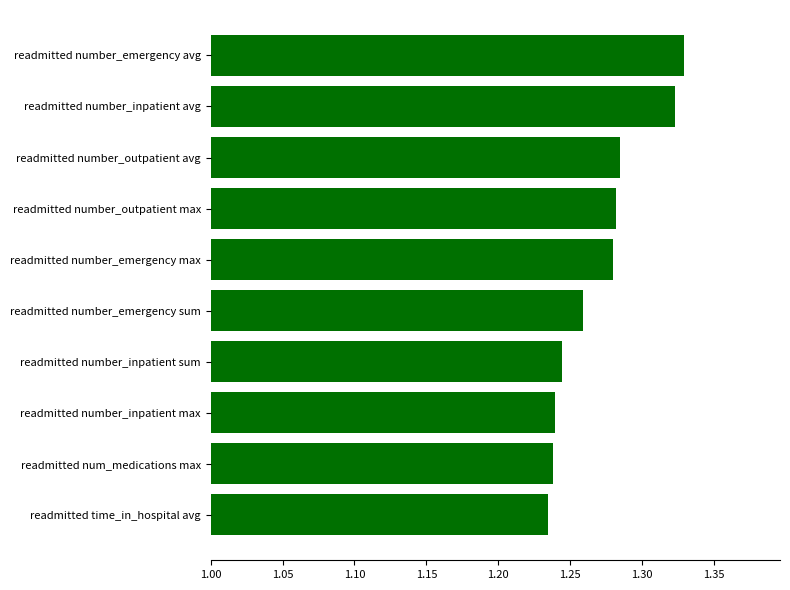

What is the sum of all values?

12.7